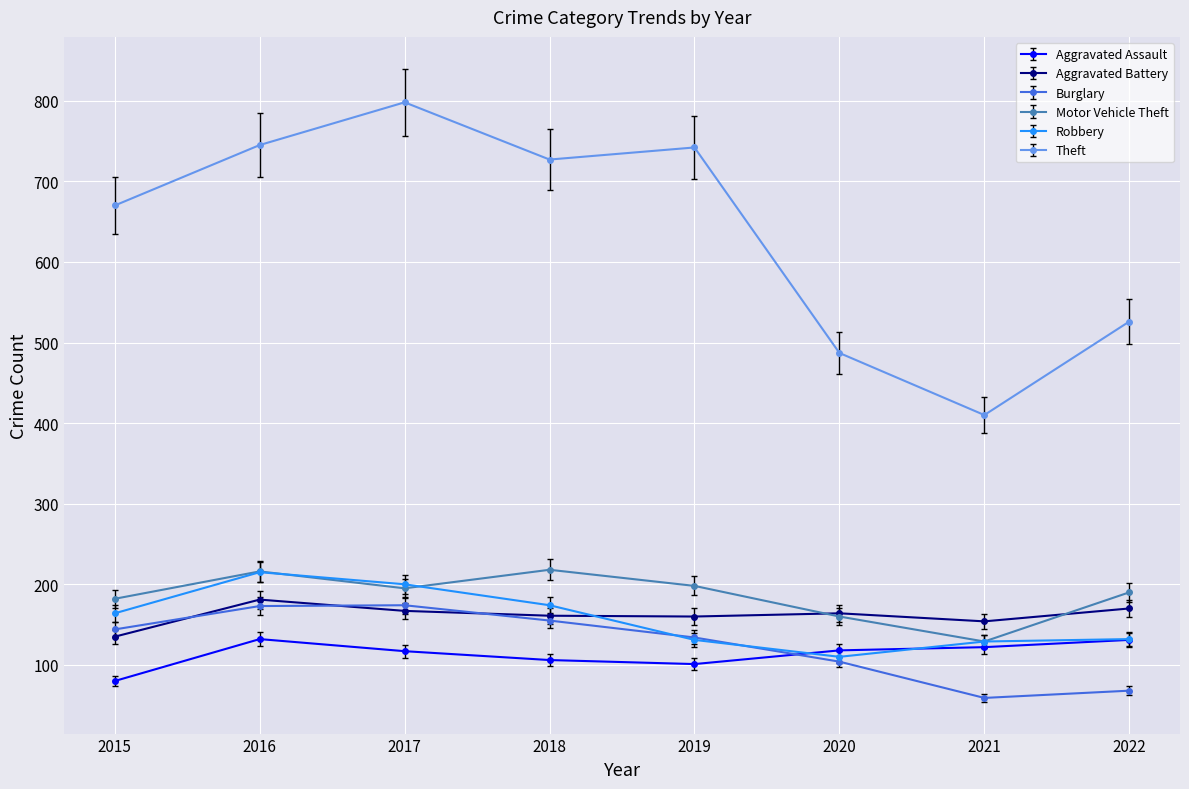

What is the total value across all series at 2018?

1541